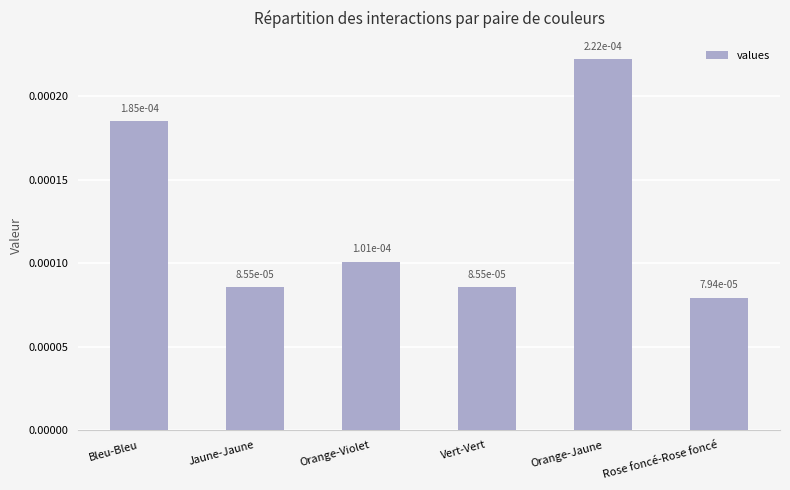

How many values are between 0 and 1?

6